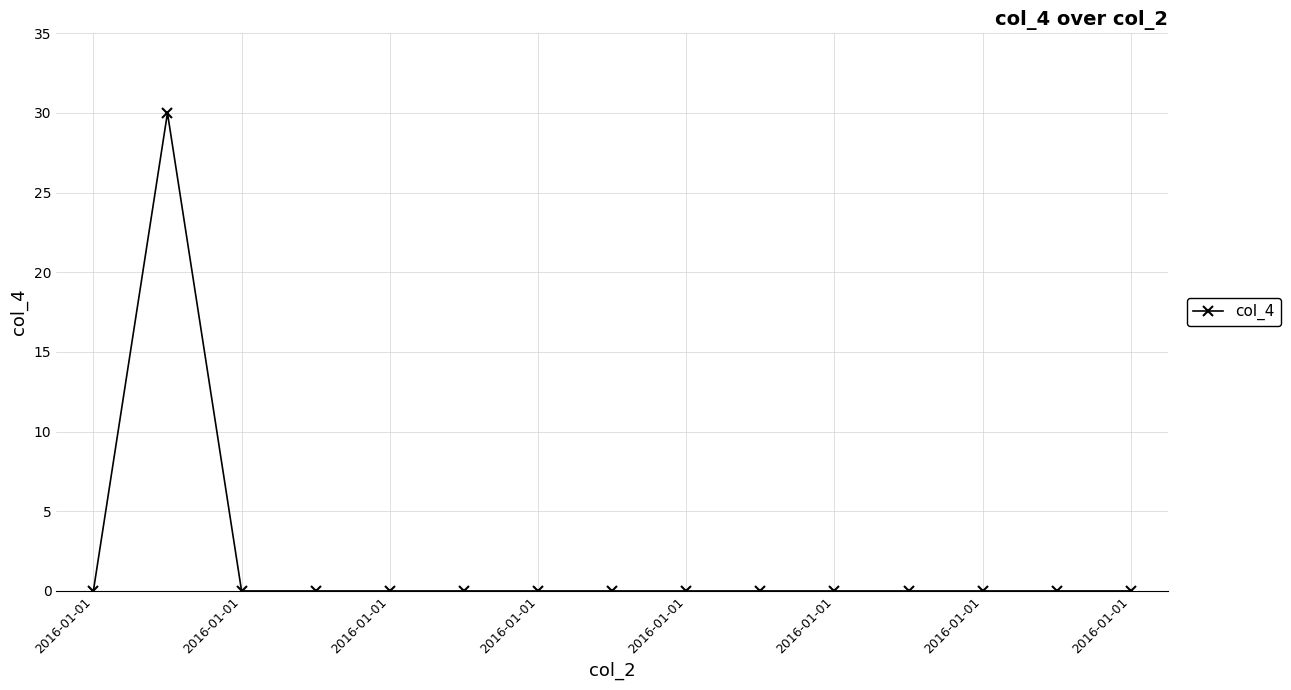

What is the greatest value displayed?

30